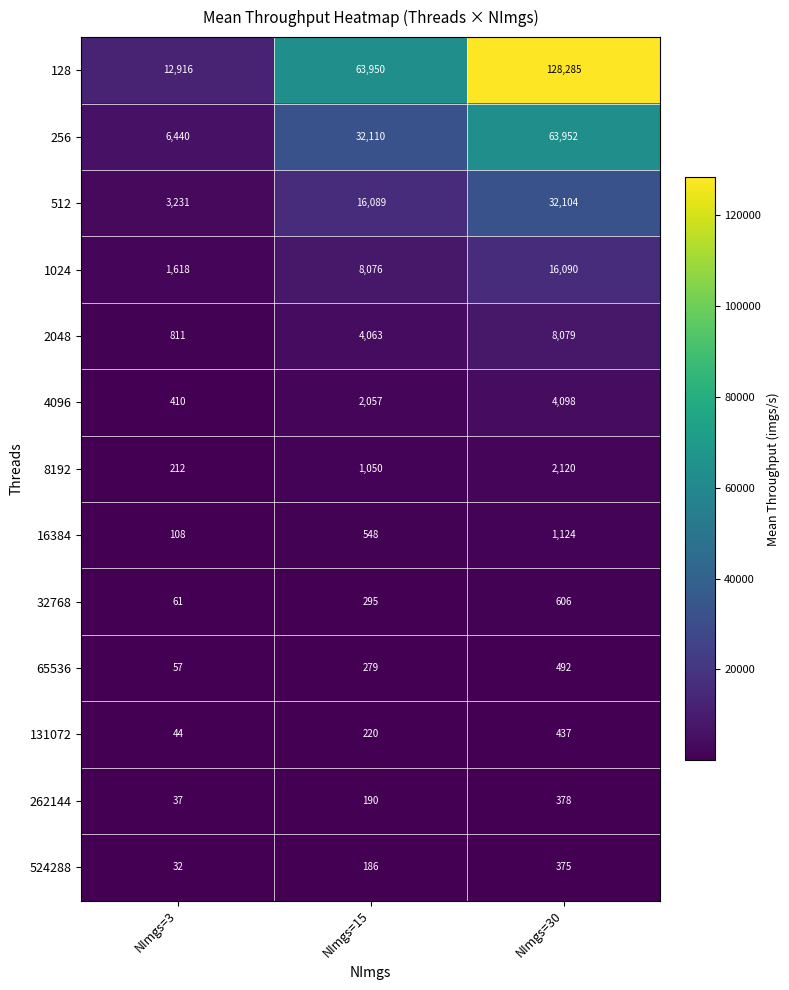

True or false: 8192 has a value of 212 at NImgs=3.

True